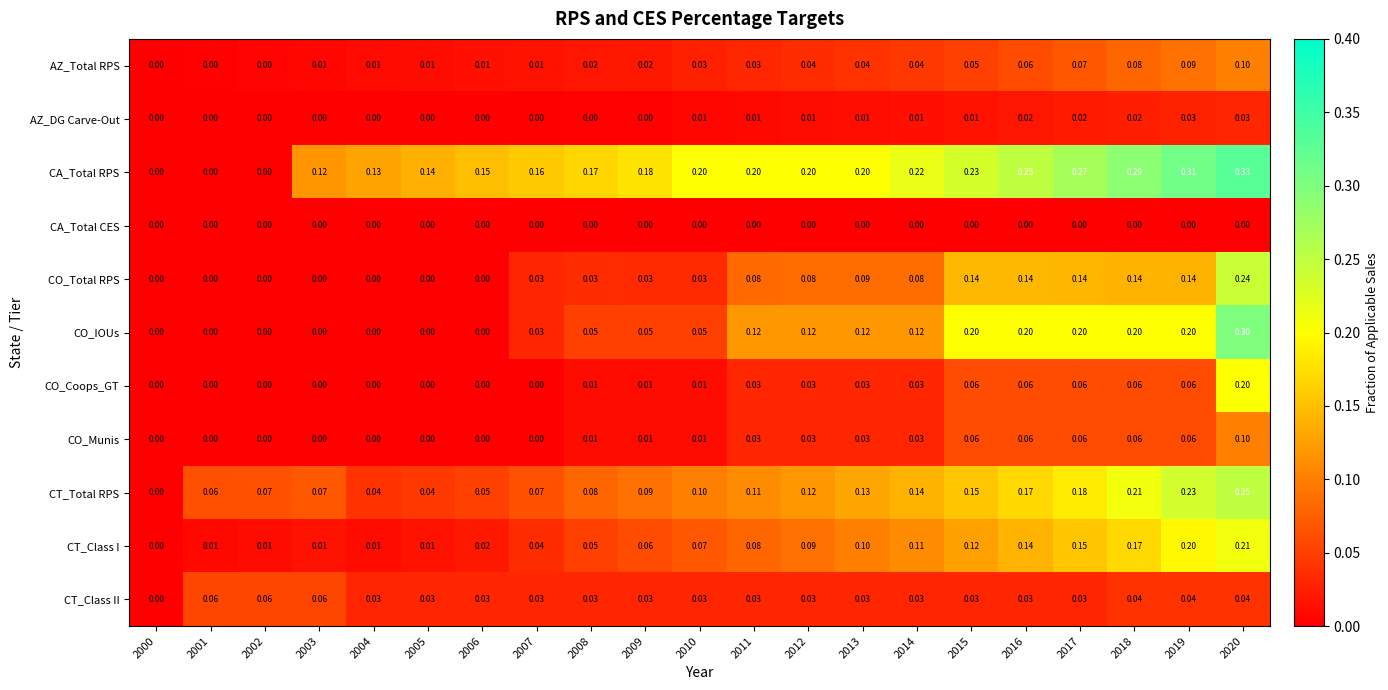

Which series has the widest spread of values?

CA_Total RPS